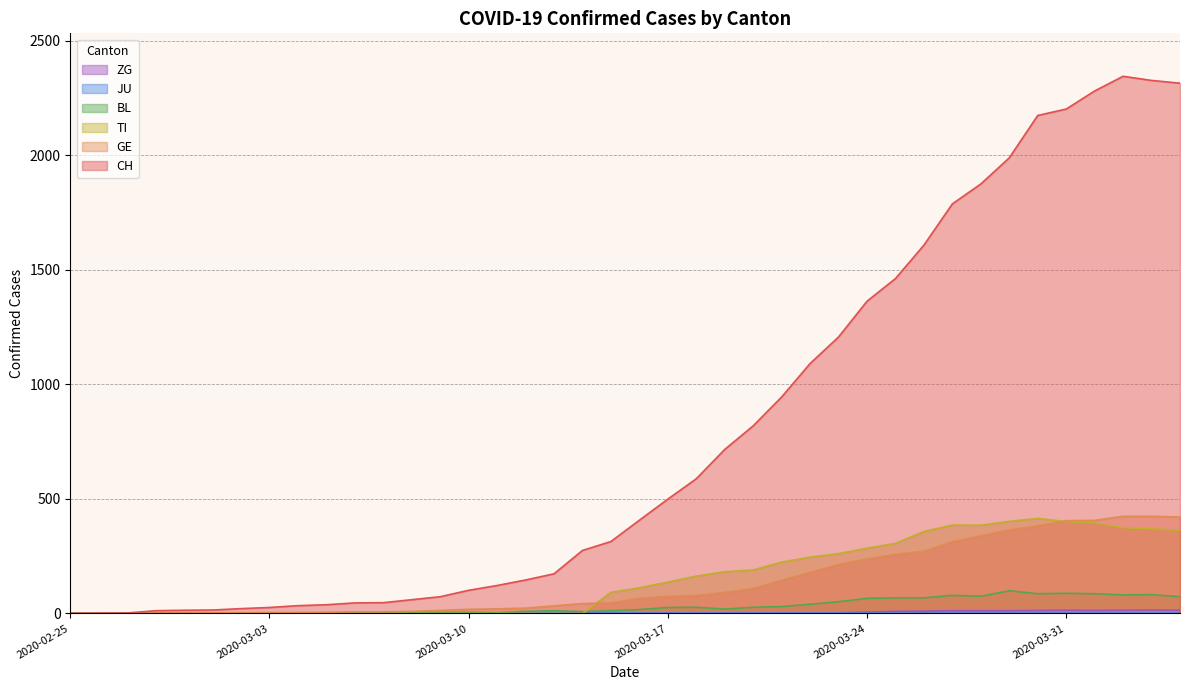

Is it true that TI equals 92 at 2020-03-15?

True